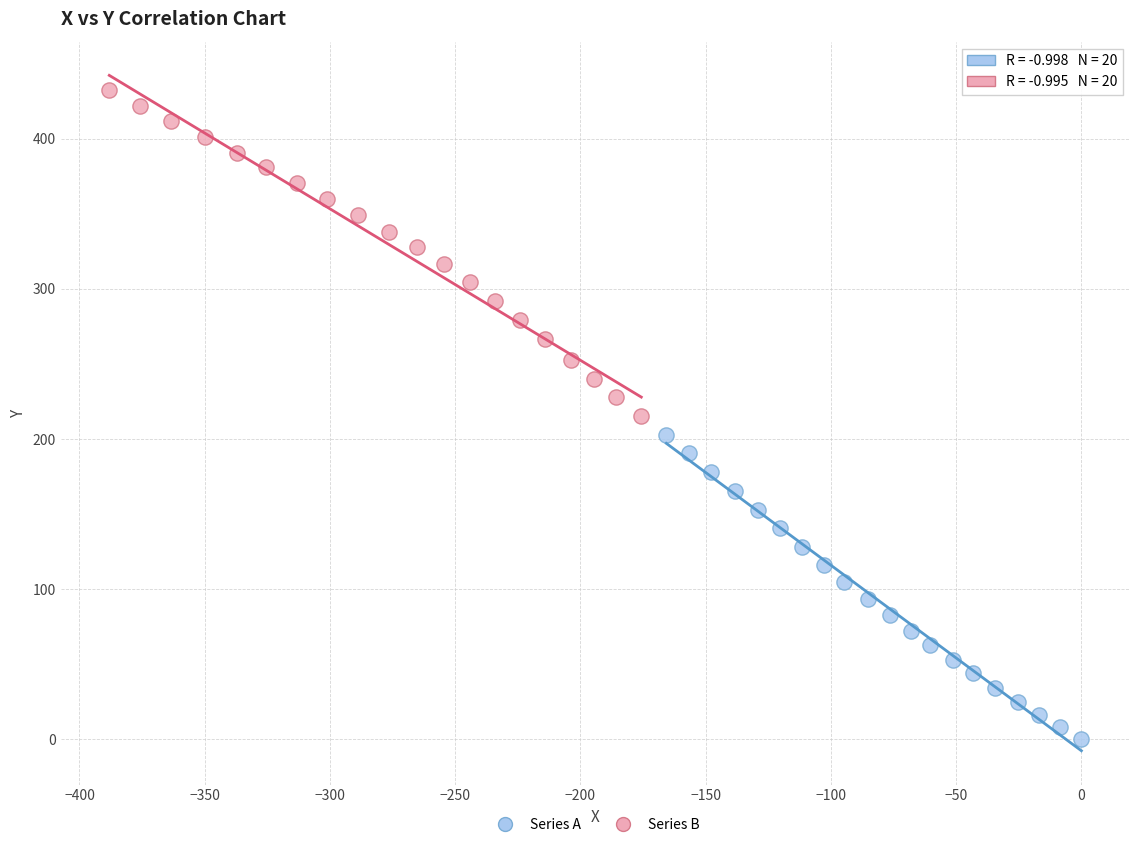

Which series reaches the minimum Y coordinate?

Series A